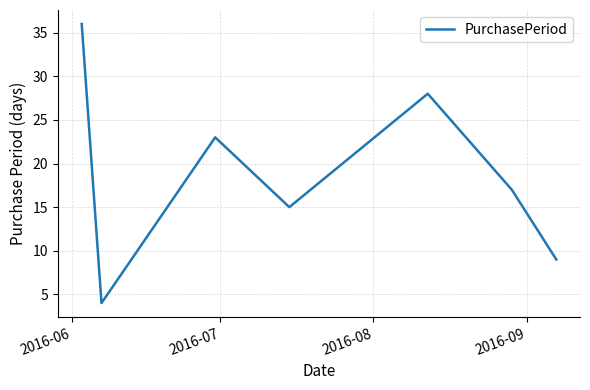

What is the minimum value shown in the chart?

4